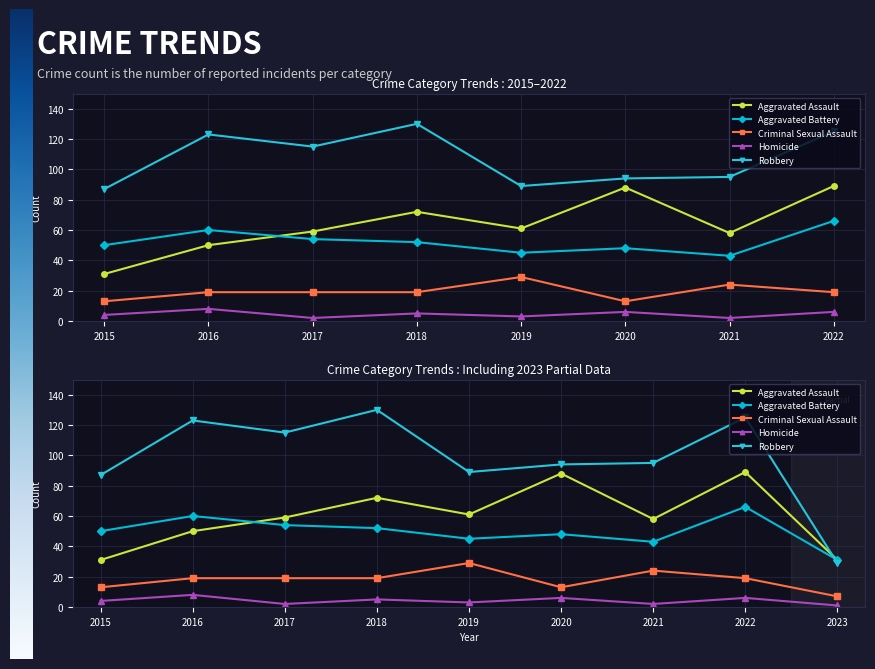

What are all the series names shown in the legend?

Aggravated Assault, Aggravated Battery, Criminal Sexual Assault, Homicide, Robbery